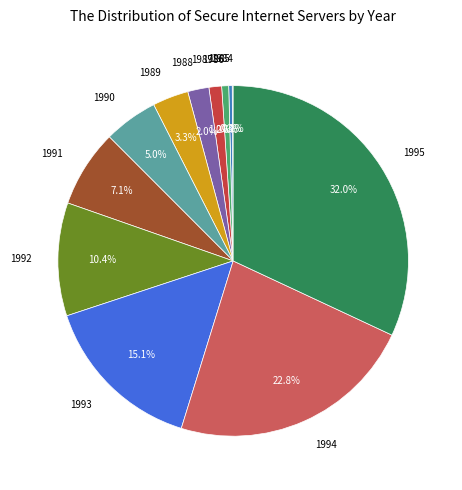

What is the largest slice in the pie chart?

1995